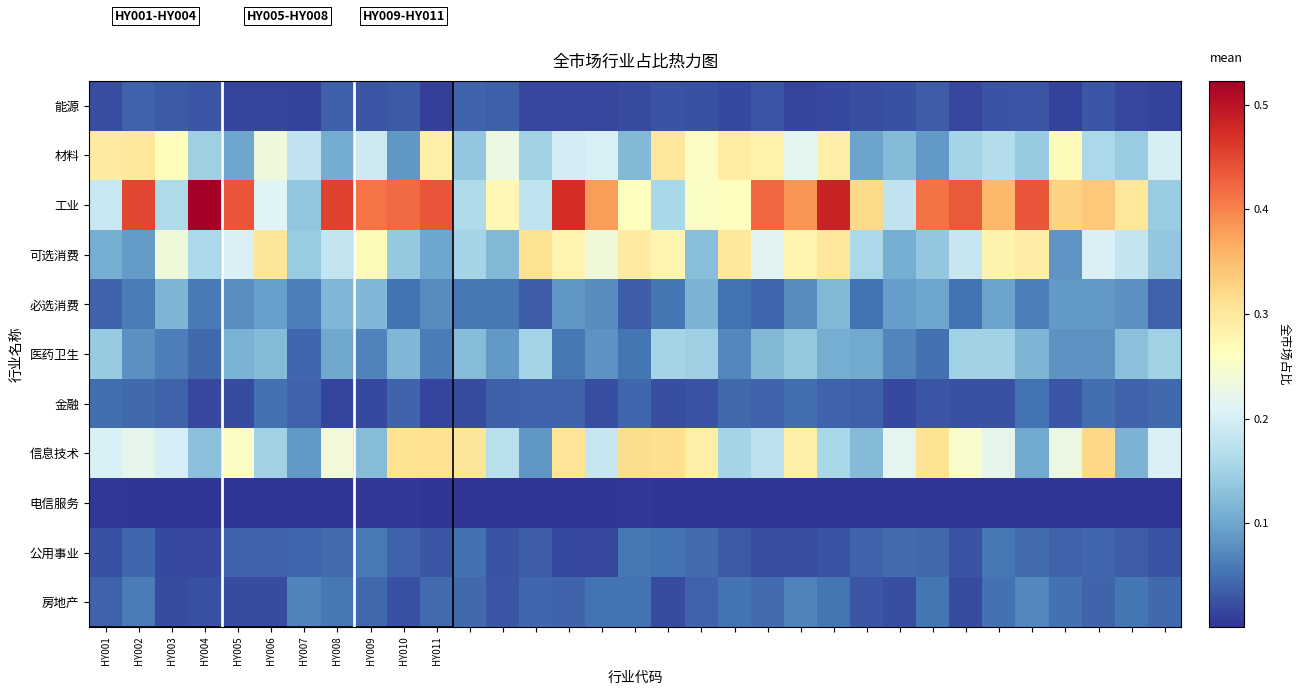

At which category is the sum across all series the highest?

22